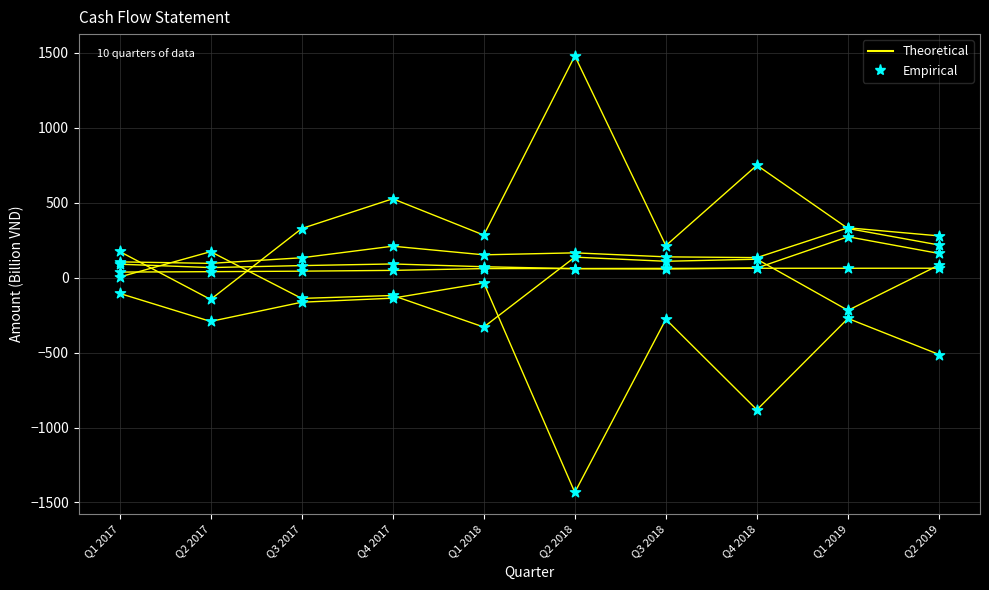

Which series reaches the maximum Y coordinate?

Theoretical